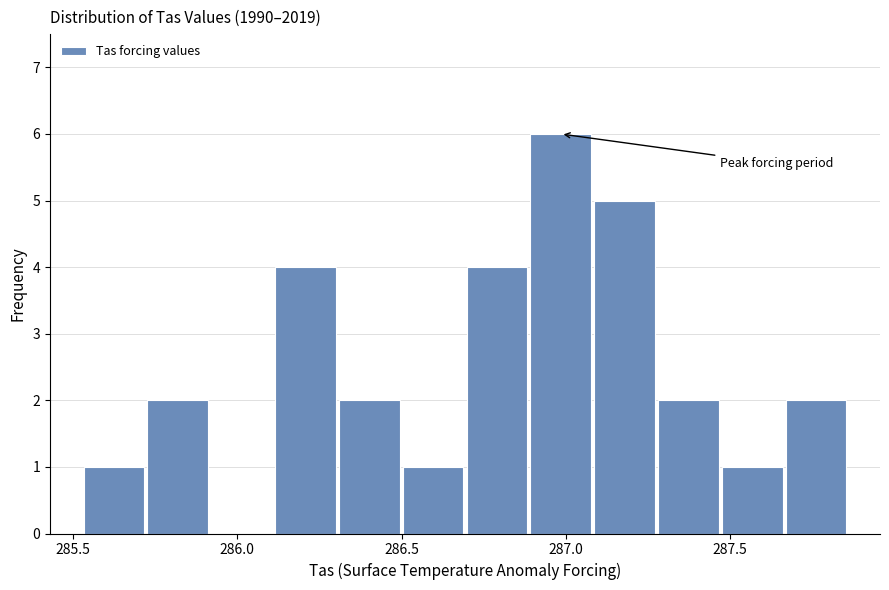

Read against the x-axis, roughly where is the centre of the tallest bar?

287.00